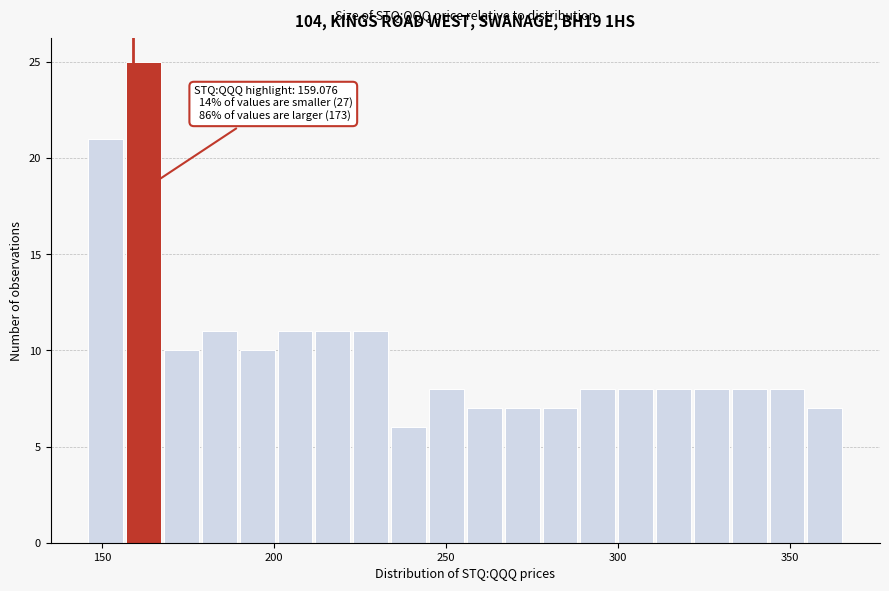

Read against the x-axis, roughly where is the centre of the tallest bar?

160